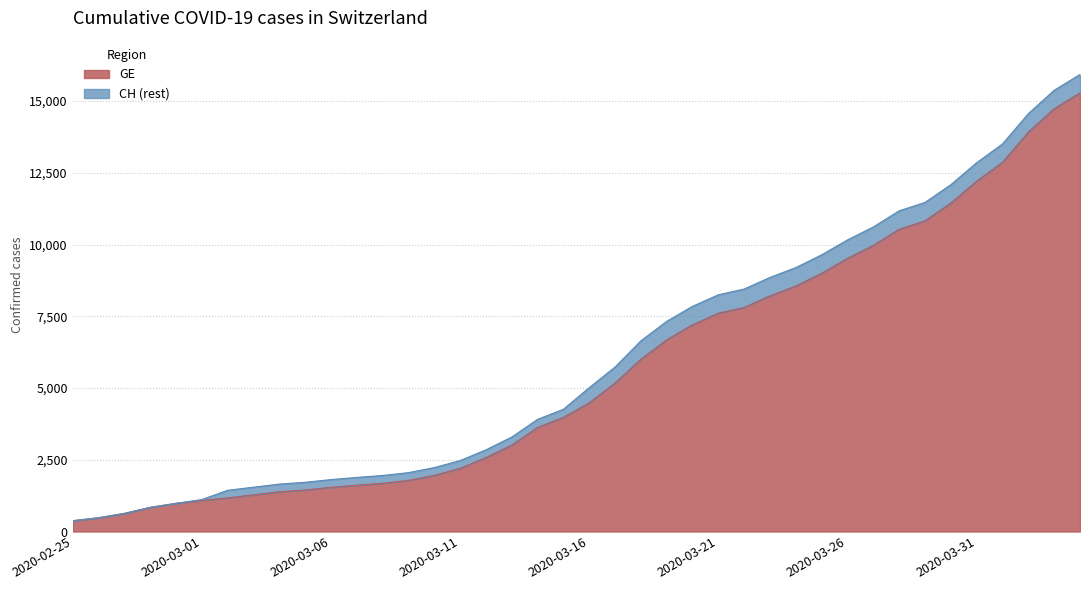

At which category does the chart reach its minimum across all series?

2020-02-25